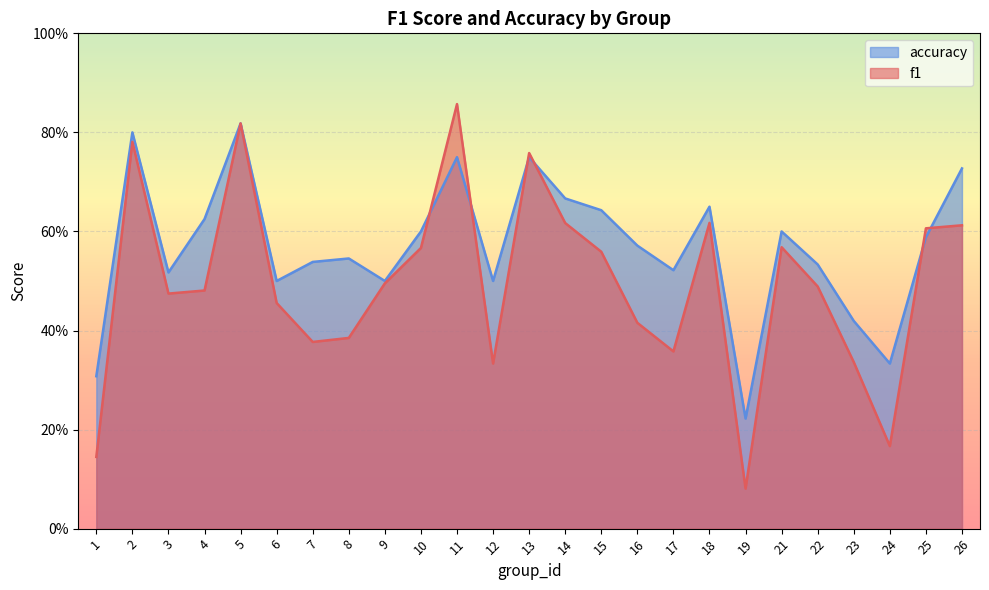

Rank the series by their average value, from highest to lowest.

accuracy, f1